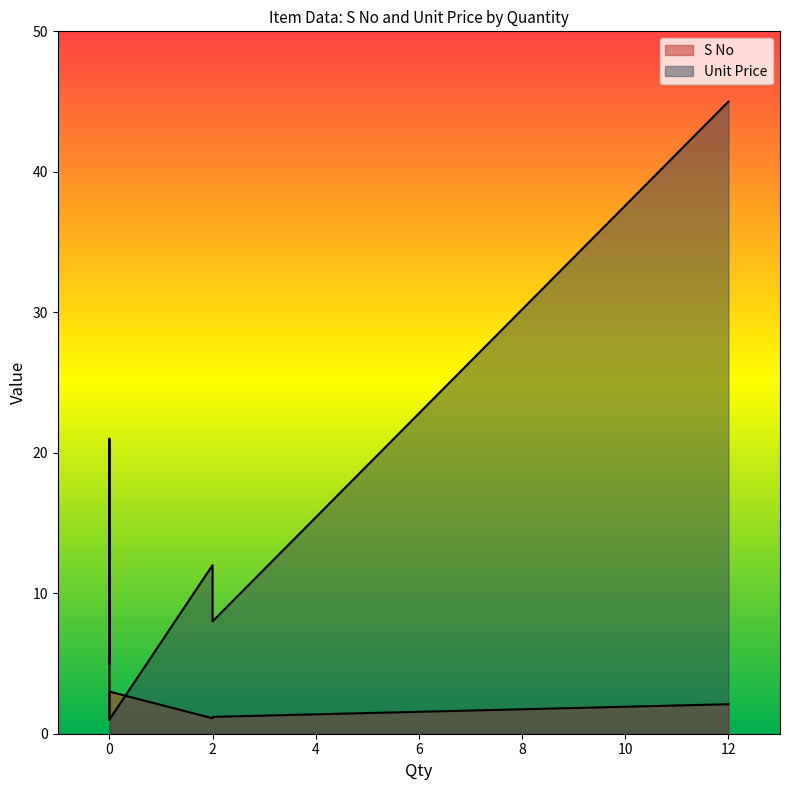

Is it true that S No equals 3.4 at 0?

False